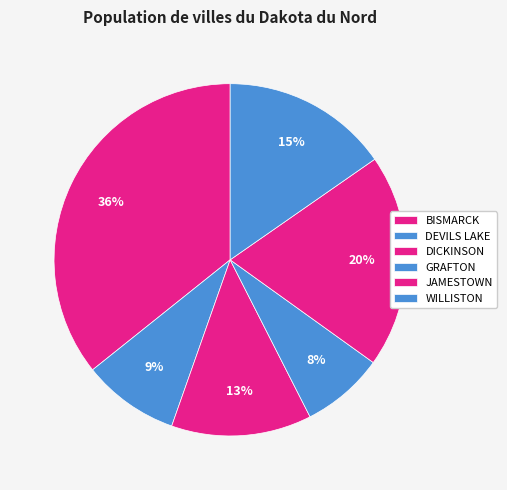

How many segments does this pie chart have?

6